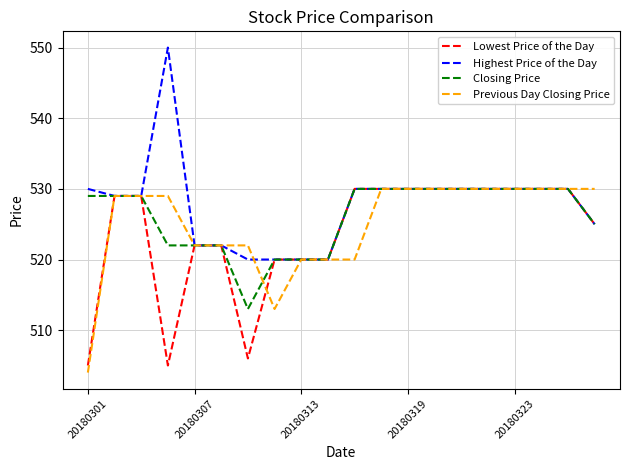

What is the maximum value shown in the chart?

550